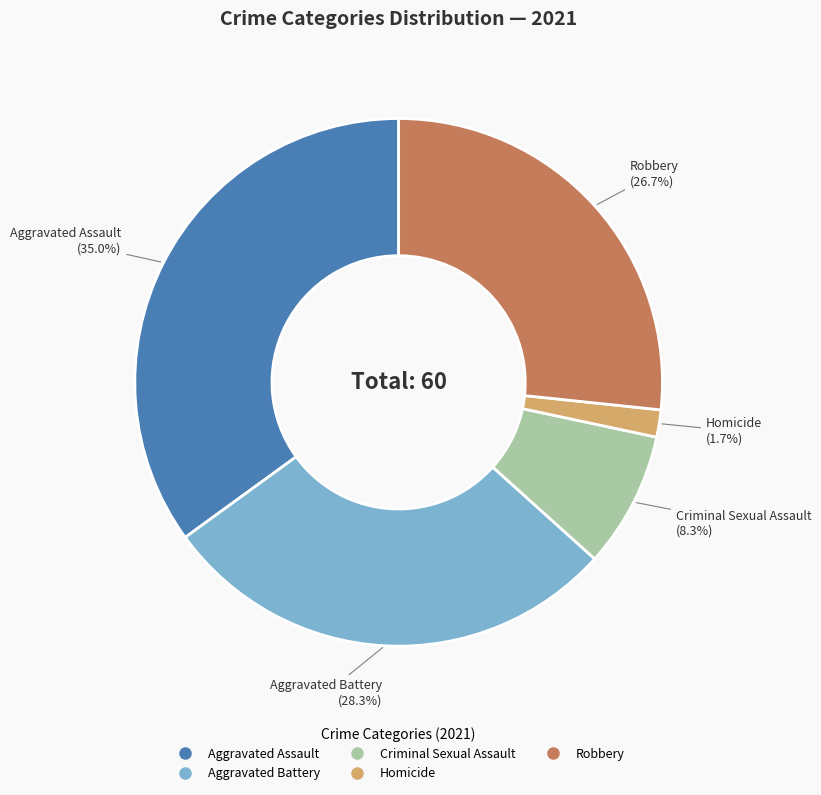

How many segments does this pie chart have?

5